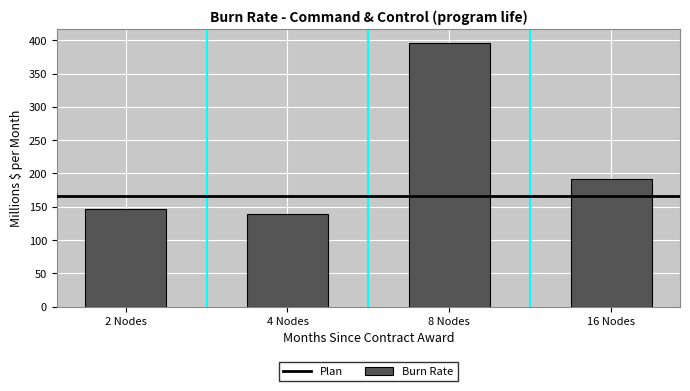

What is the average value?

218.1